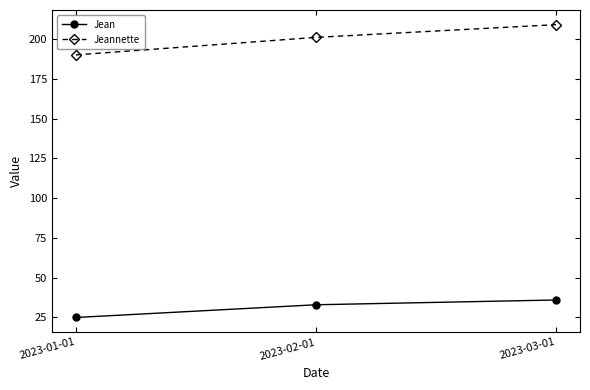

Is the value of Jeannette at 2023-01-01 greater than the value of Jean at 2023-01-01?

Yes